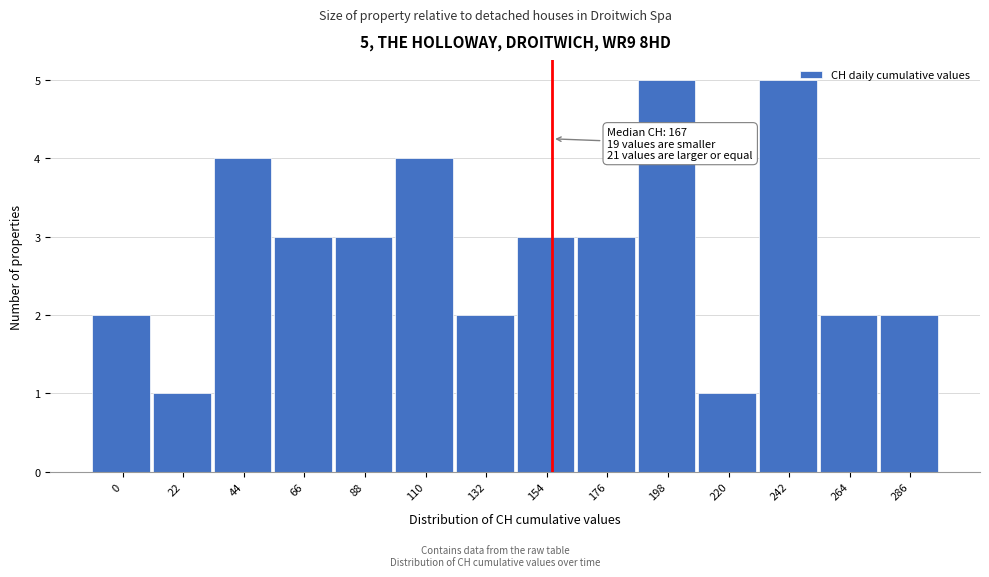

Reading right to left, extract all data points from this chart.

2	2	5	1	5	3	3	2	4	3	3	4	1	2